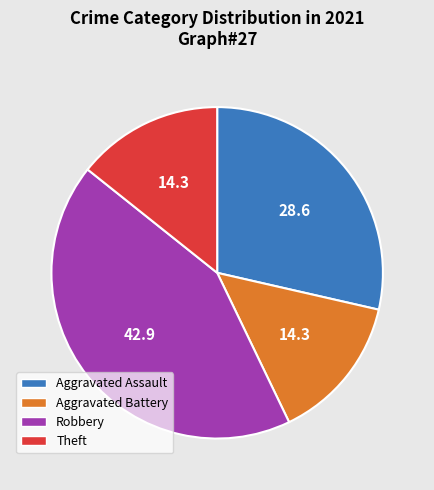

Is there a majority slice in this chart?

No